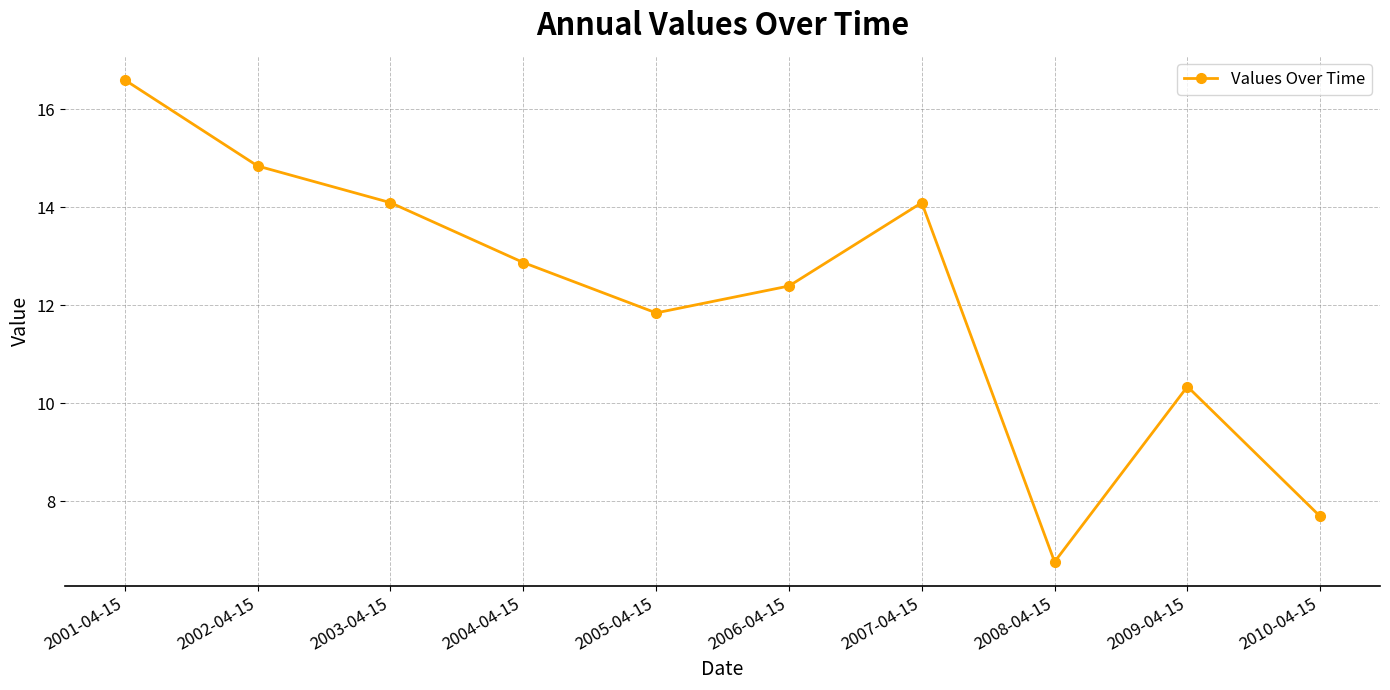

What is the approximate value at 2003-04-15?

14.1